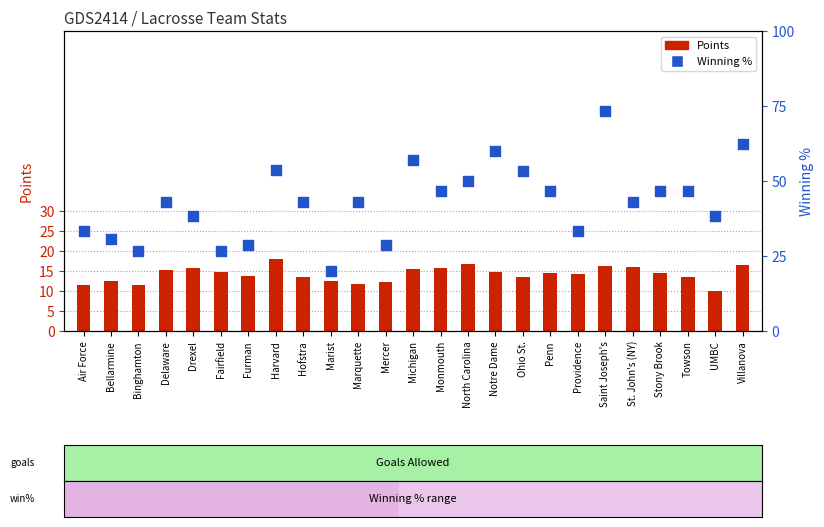

At how many categories does at least one series exceed 56?

4